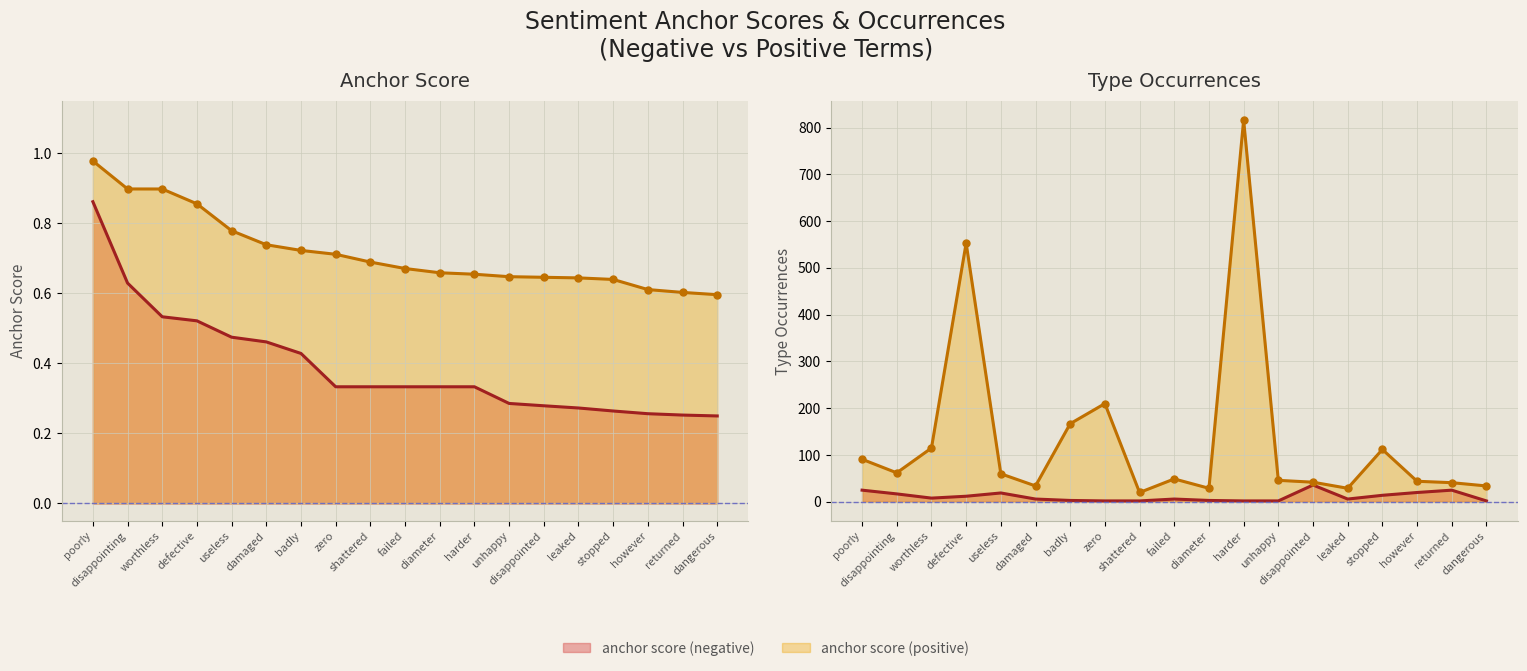

Which category has the lowest value in the anchor score (positive) series?

dangerous